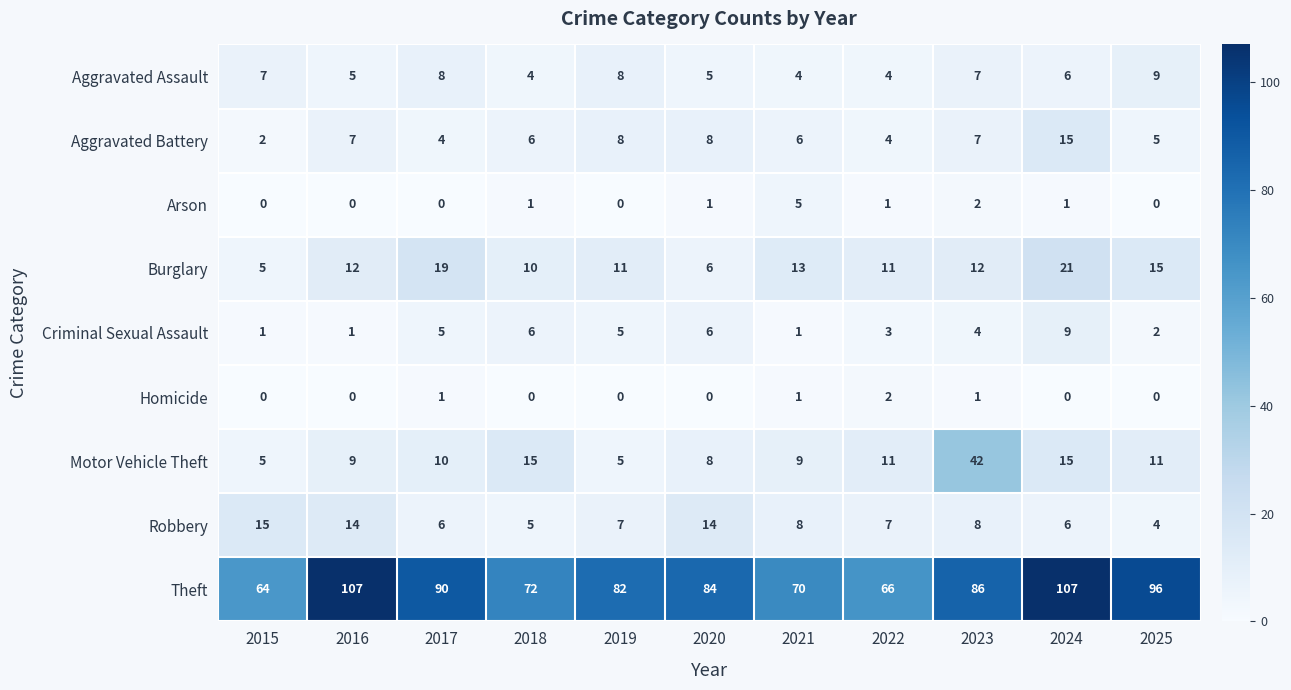

What is the total value across all series at 2021?

117